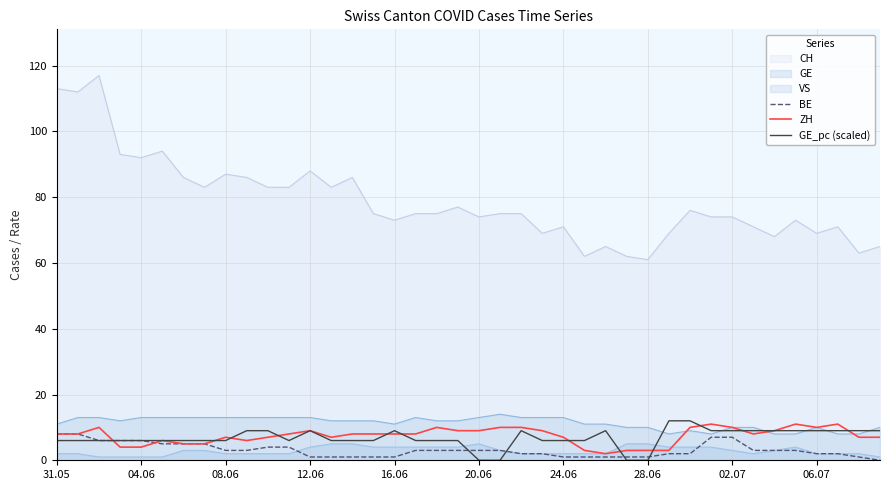

What is the difference between the highest and lowest values at 16.06?

72.0